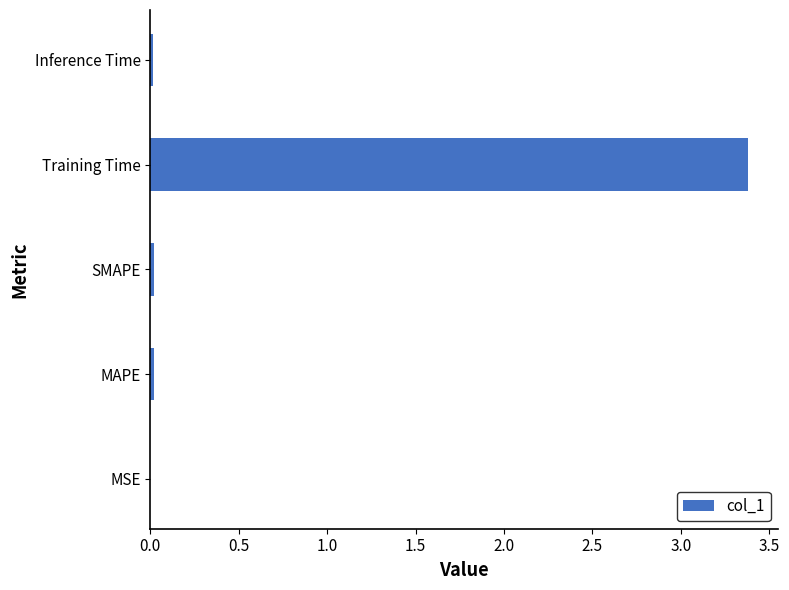

What is the sum of all values?

3.4